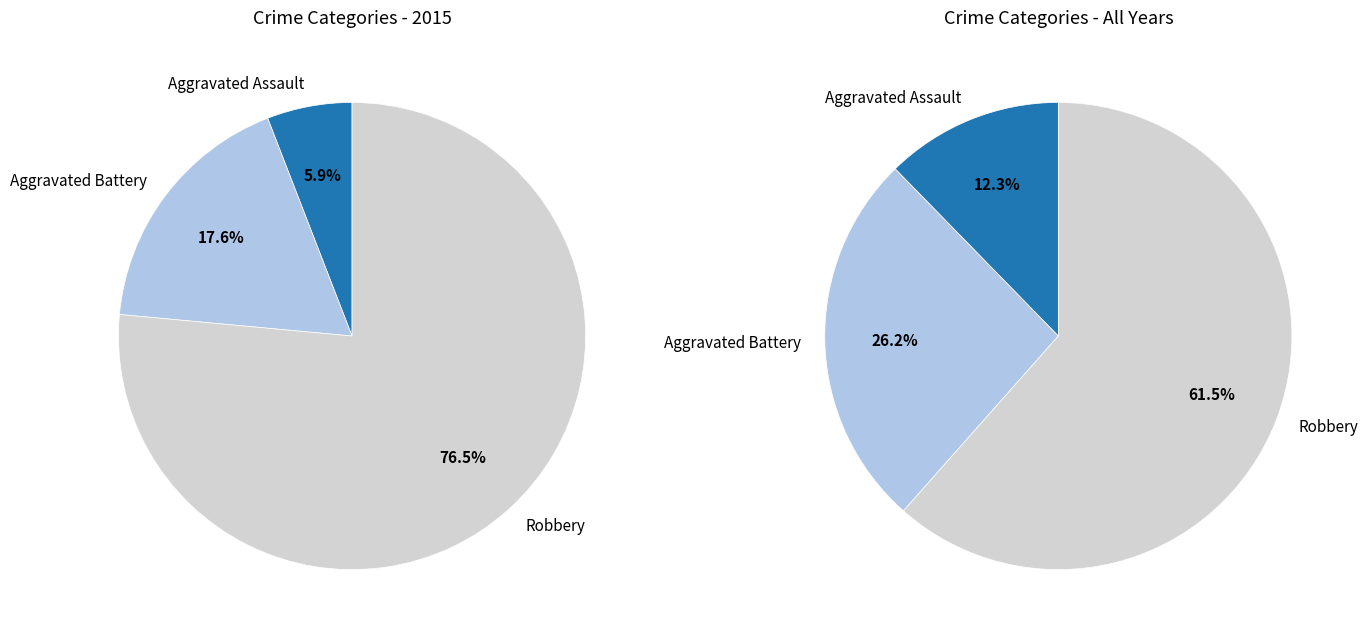

What percentage is the Aggravated Assault slice, to the nearest percent?

6%